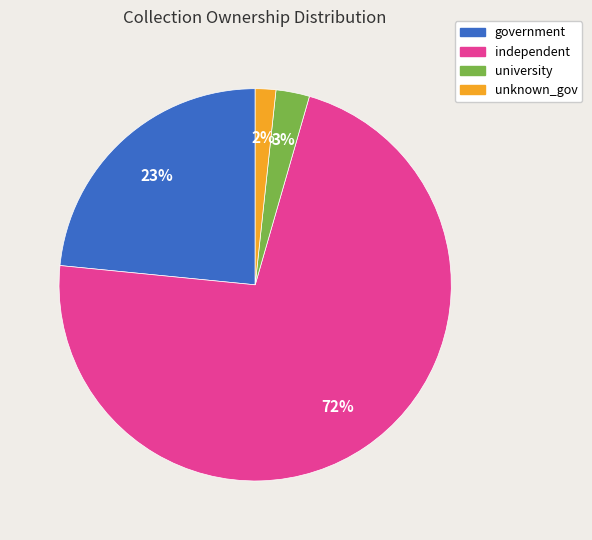

To the nearest percent, what is the difference between the largest and smallest slice percentages?

70%